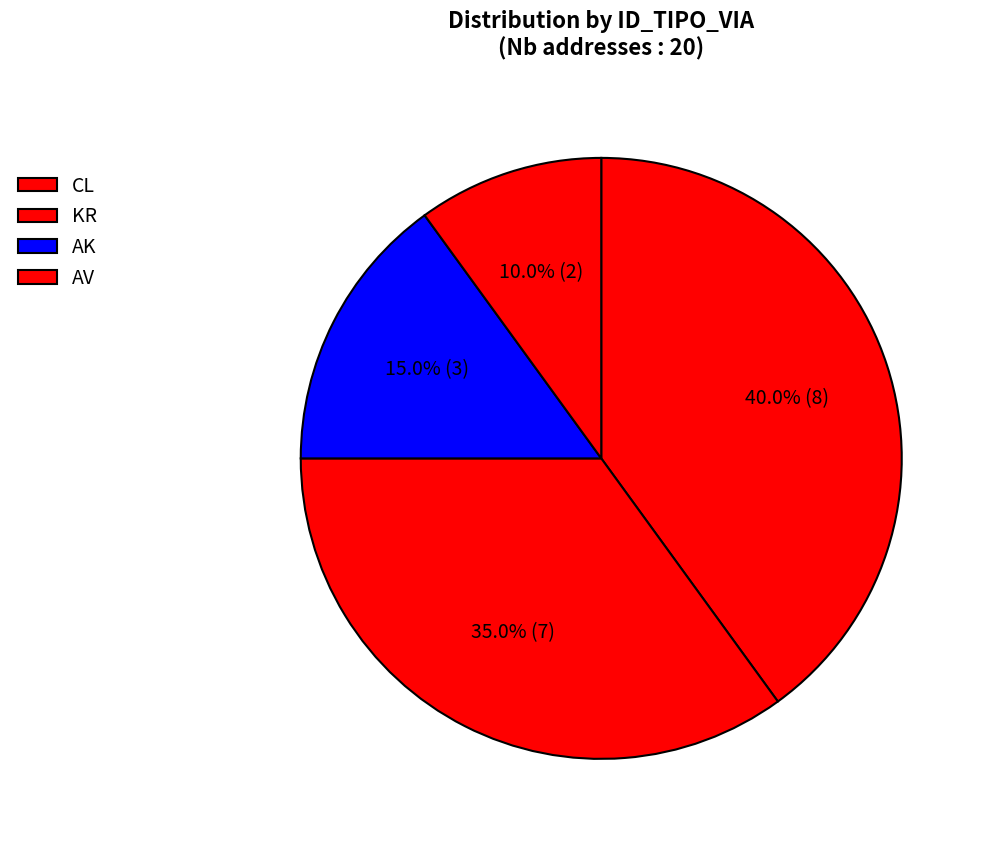

What is the smallest slice in the pie chart?

AV